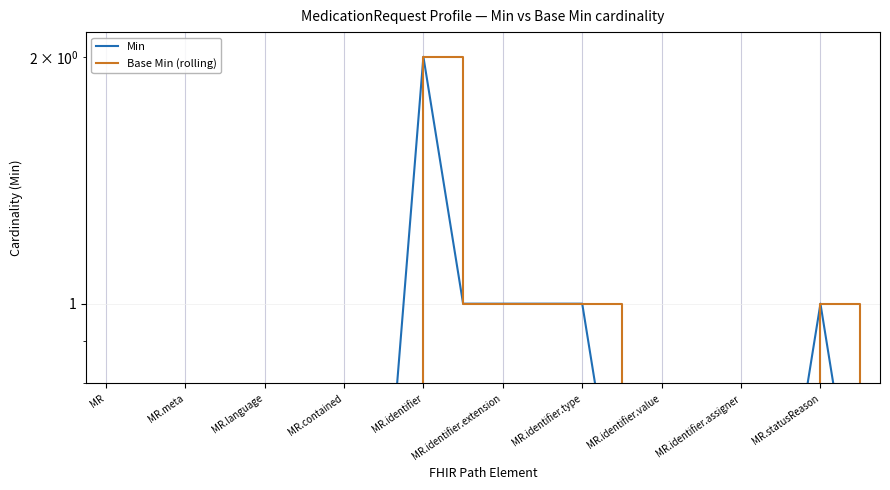

The Base Min (rolling) series shows 3.5 at MR.identifier. True or false?

False